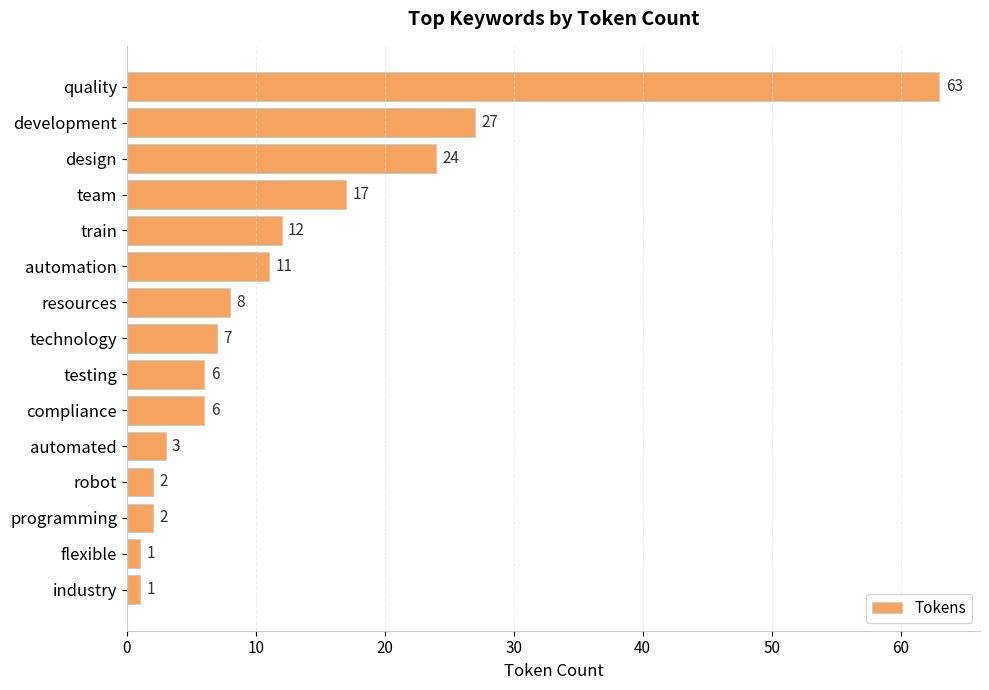

What is the maximum value shown in the chart?

63